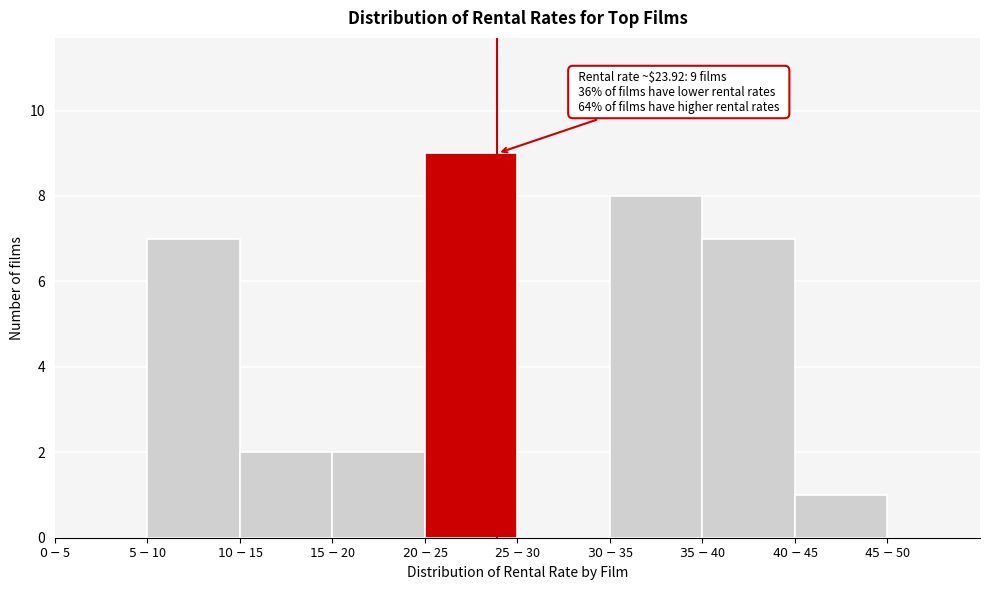

What is the sum of all values?

36